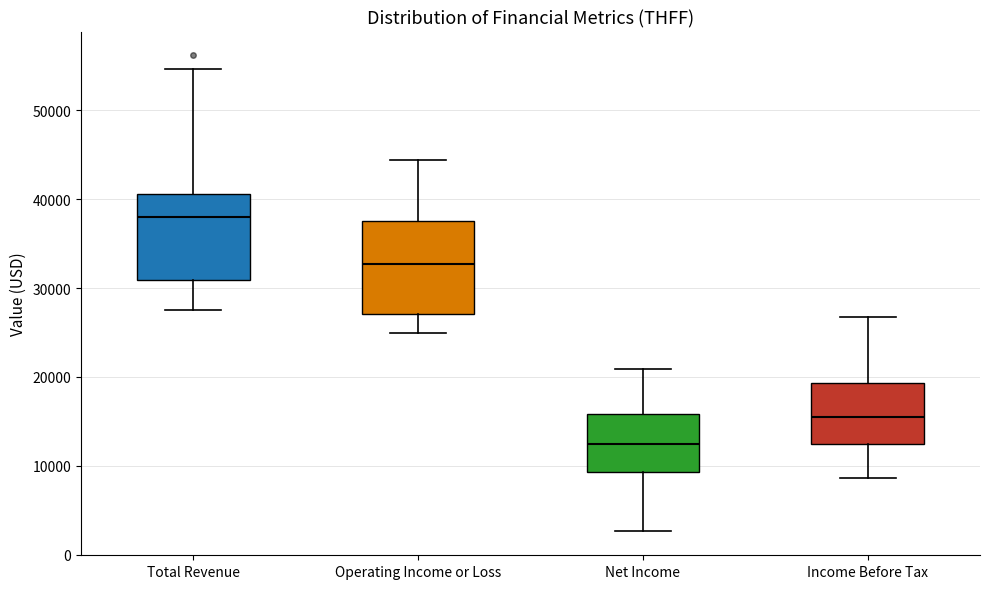

Reading left to right, transcribe this box plot: for each box, give where its median line is, the range the box spans, and where its two whiskers end, as read against the y-axis. The values are not printed on the chart, so give them approximately, as read against the axis.

Total Revenue: median 38000, box 31000 to 41000, whiskers 28000 to 55000
Operating Income or Loss: median 33000, box 27000 to 38000, whiskers 25000 to 44000
Net Income: median 12000, box 9000 to 16000, whiskers 3000 to 21000
Income Before Tax: median 16000, box 13000 to 19000, whiskers 9000 to 27000